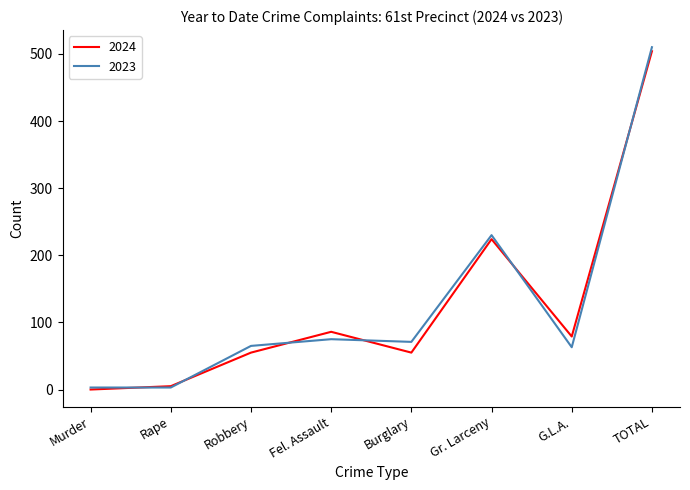

What is the spread (max minus min) of values at G.L.A.?

16